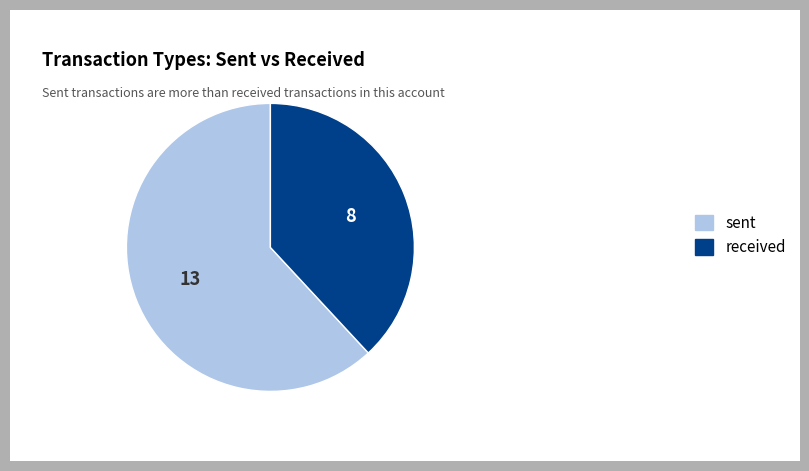

How many slices are in this pie chart?

2